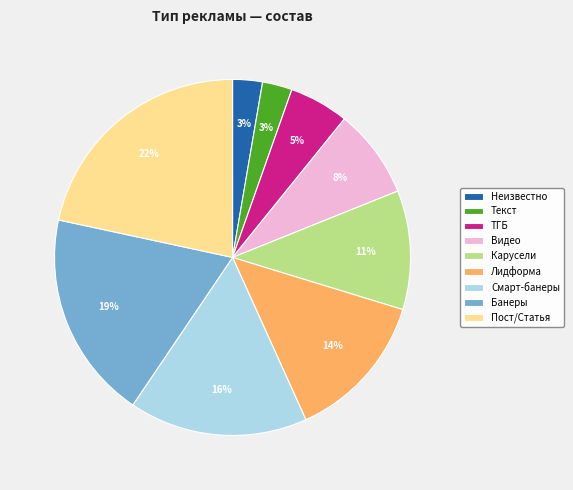

To the nearest percent, what portion does Банеры represent?

19%